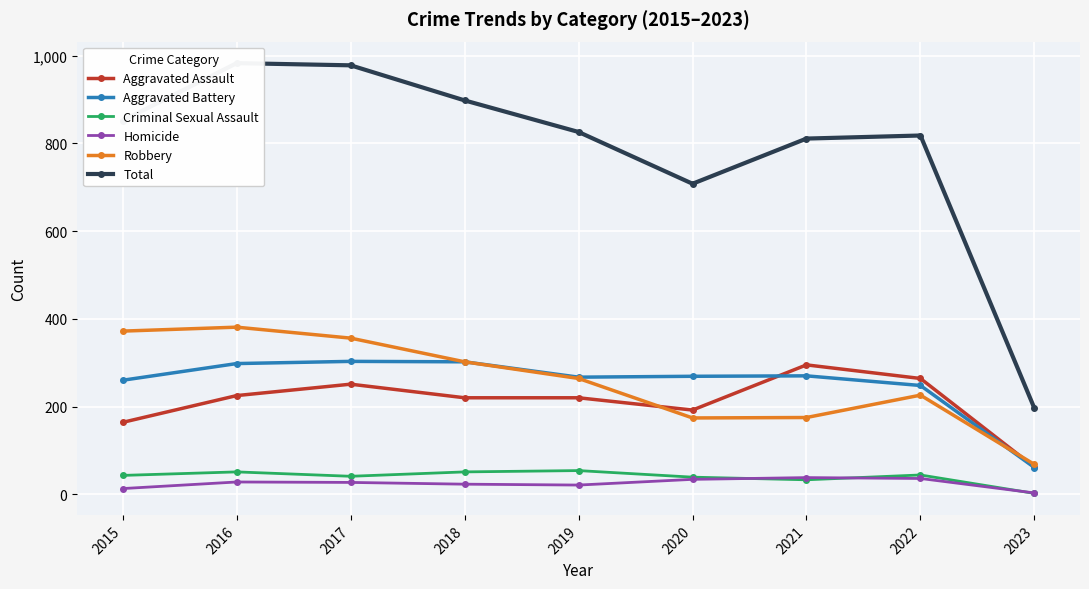

The Criminal Sexual Assault series shows 44 at 2022. True or false?

True